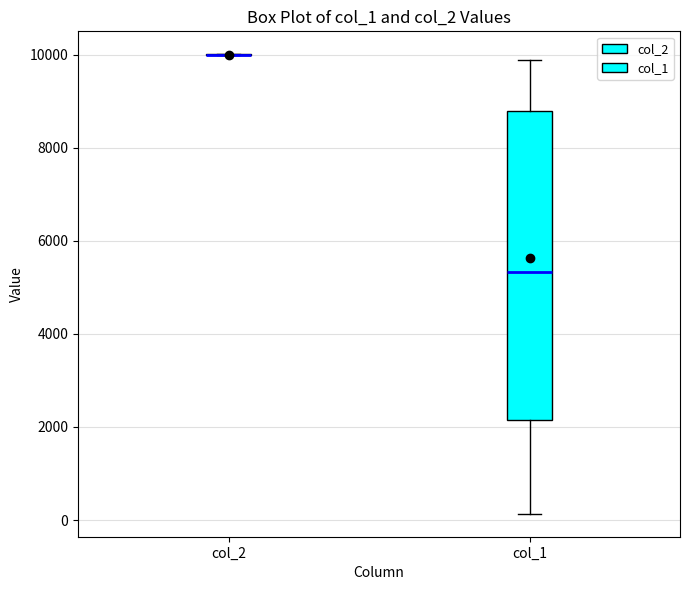

Reading left to right, transcribe this box plot: for each box, give where its median line is, the range the box spans, and where its two whiskers end, as read against the y-axis. The values are not printed on the chart, so give them approximately, as read against the axis.

col_2: box collapsed to a line at 10000, whiskers 10000 to 10000
col_1: median 5400, box 2200 to 8800, whiskers 200 to 9800